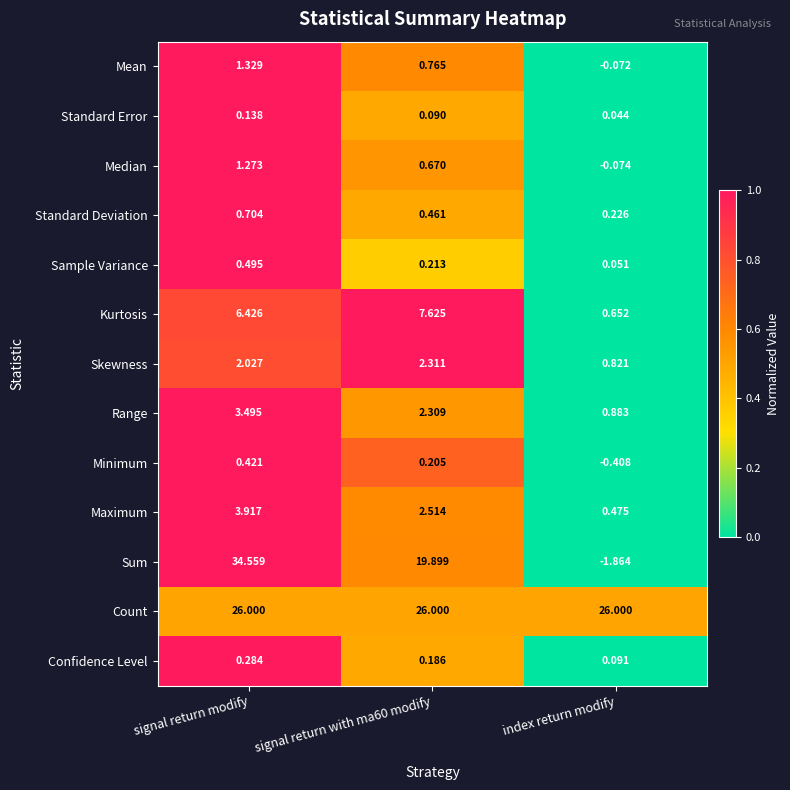

Where is Standard Error nearest to the value 0?

index return modify